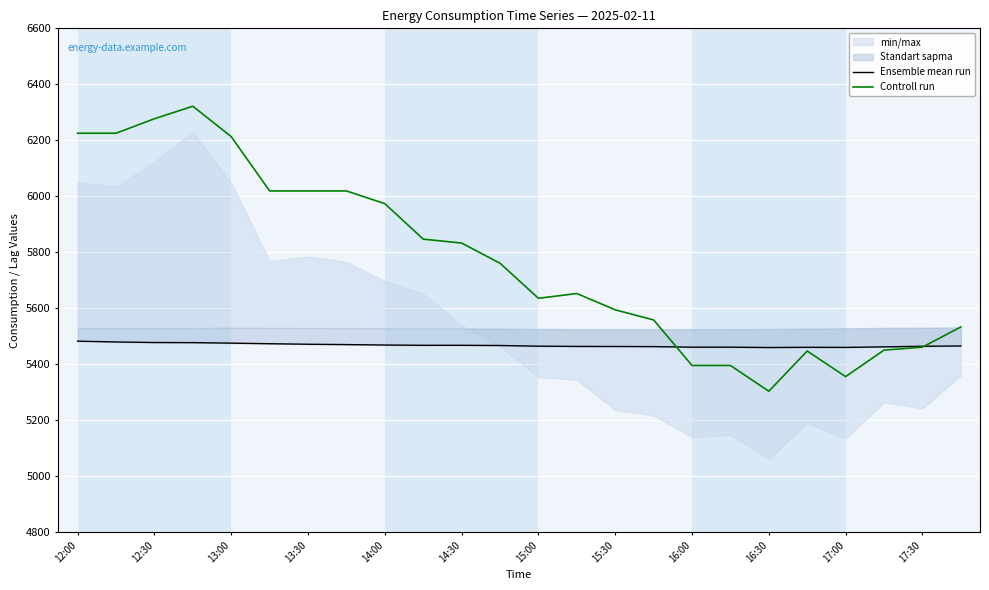

Is it true that Controll run equals 5395.8 at 17?

True